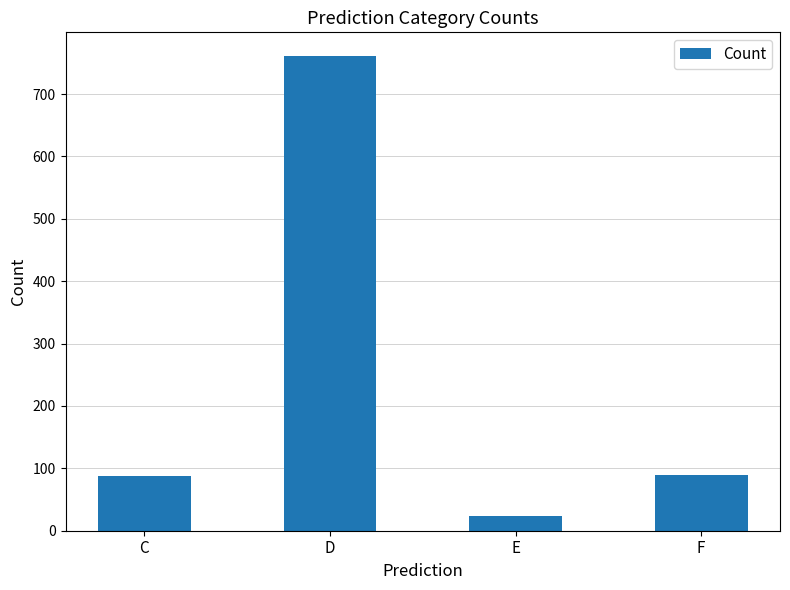

What is the maximum value shown in the chart?

761